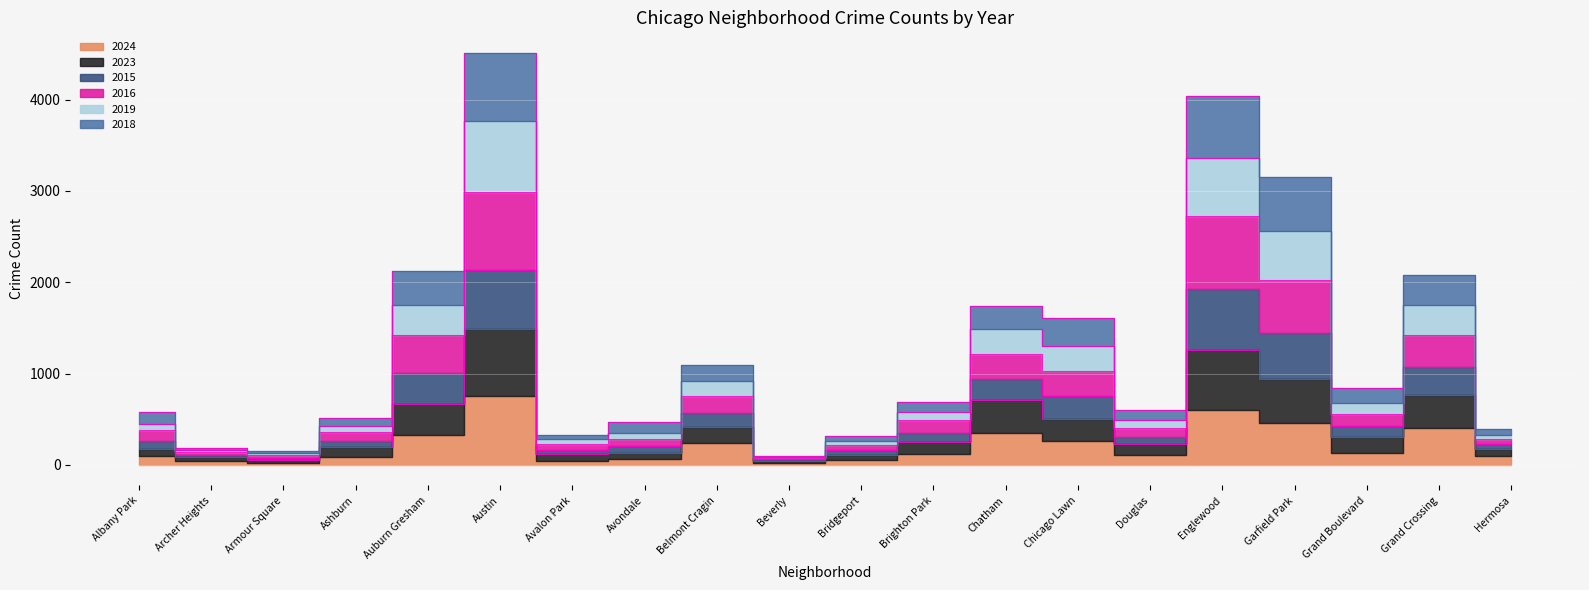

At how many categories does at least one series exceed 3939?

2